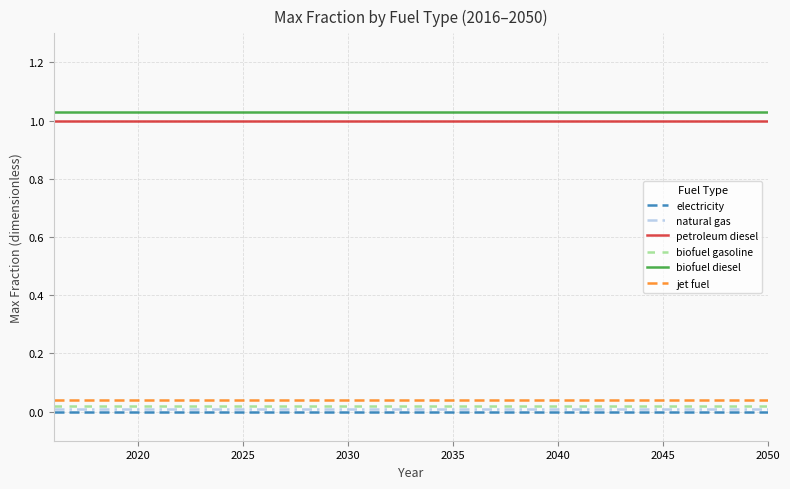

True or false: jet fuel and biofuel gasoline intersect in this chart.

False